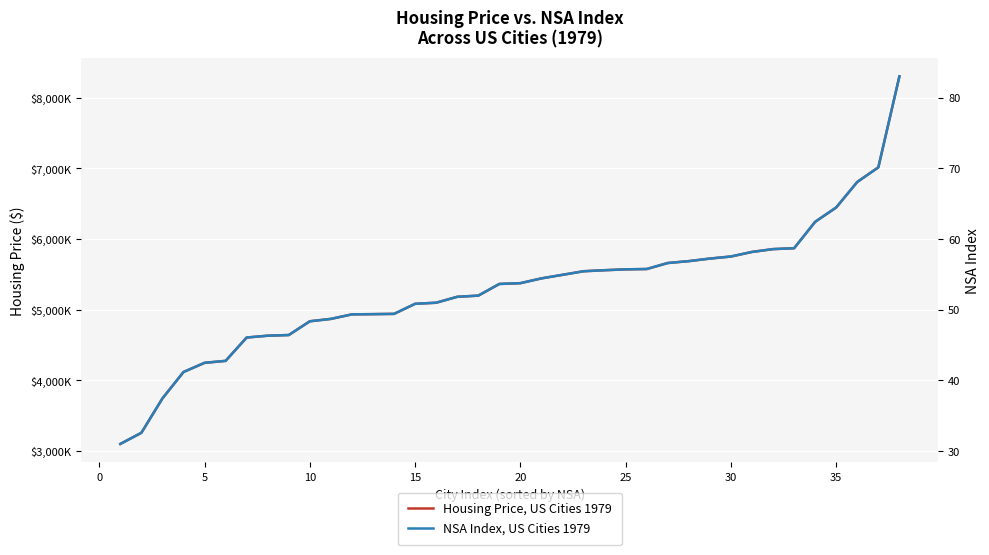

Reading right to left, transcribe all the data shown in this chart.

Housing Price, US Cities 1979: 8301250.0	7014500.0	6808250.0	6447250.0	6244250.0	5870250.0	5858000.0	5818000.0	5753250.0	5724000.0	5687750.0	5661250.0	5576250.0	5571750.0	5559250.0	5544750.0	5494000.0	5443750.0	5376000.0	5364750.0	5199750.0	5183000.0	5099500.0	5084000.0	4941500.0	4937750.0	4934750.0	4870500.0	4836750.0	4642250.0	4632750.0	4607000.0	4276750.0	4249000.0	4119000.0	3745250.0	3259000.0	3101500.0
NSA Index, US Cities 1979: 83.0	70.1	68.1	64.5	62.4	58.7	58.6	58.2	57.5	57.2	56.9	56.6	55.8	55.7	55.6	55.4	54.9	54.4	53.8	53.6	52.0	51.8	51.0	50.8	49.4	49.4	49.3	48.7	48.4	46.4	46.3	46.1	42.8	42.5	41.2	37.5	32.6	31.0